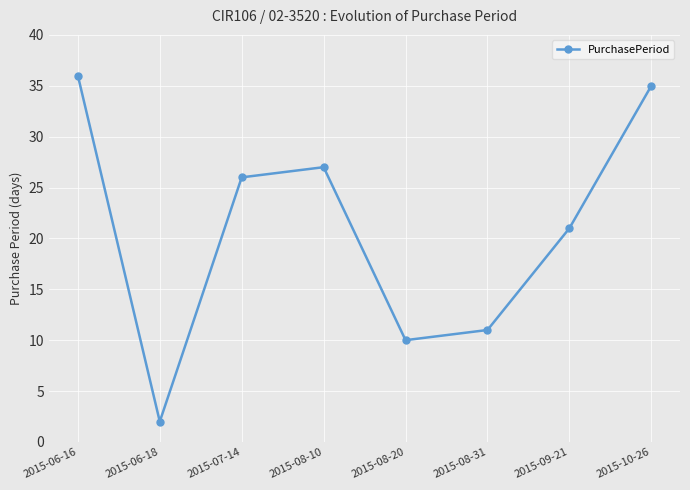

What is the sum of the values at 2015-09-21 and 2015-06-16?

57